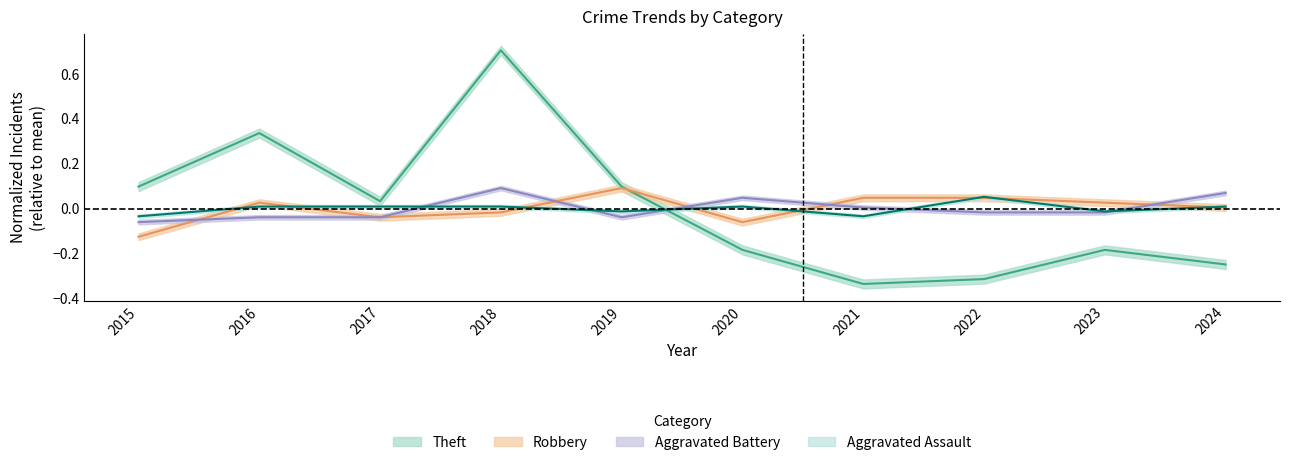

What is the value of the Theft point at the 5th from the left?

0.1